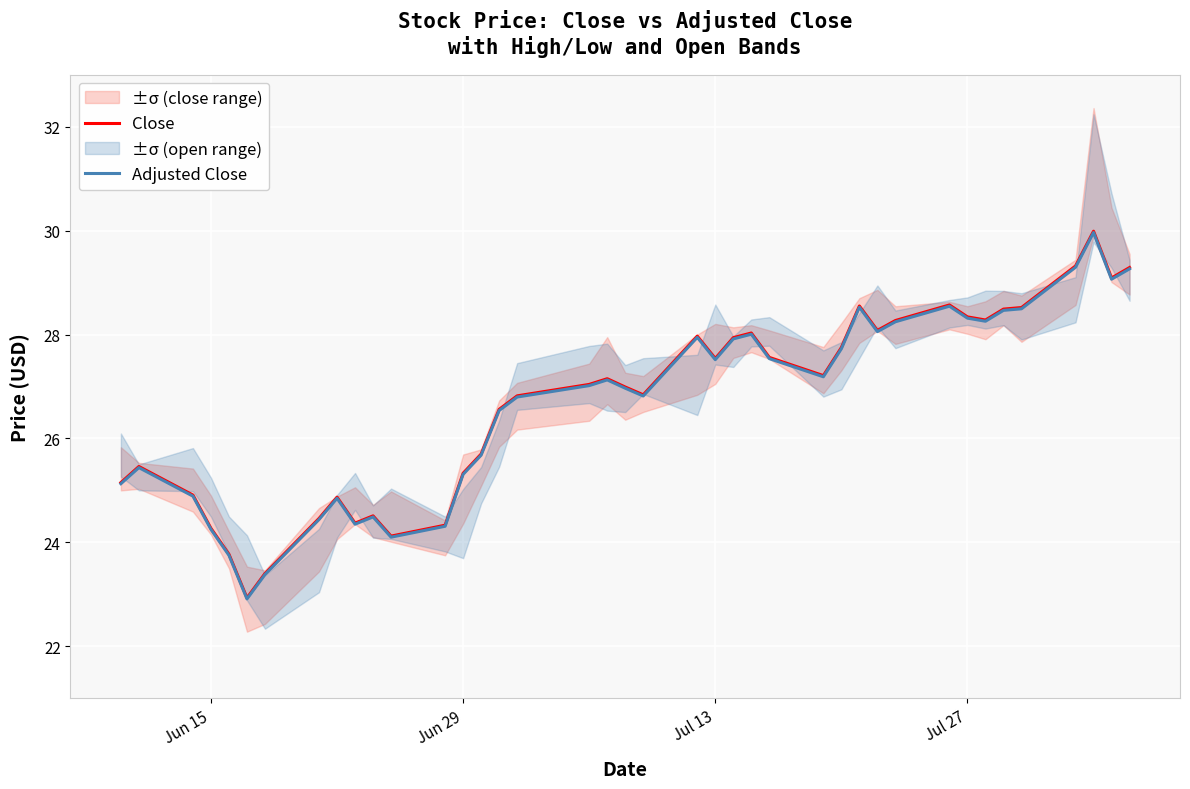

Is it true that Close equals 8.6 at Jun 29?

False